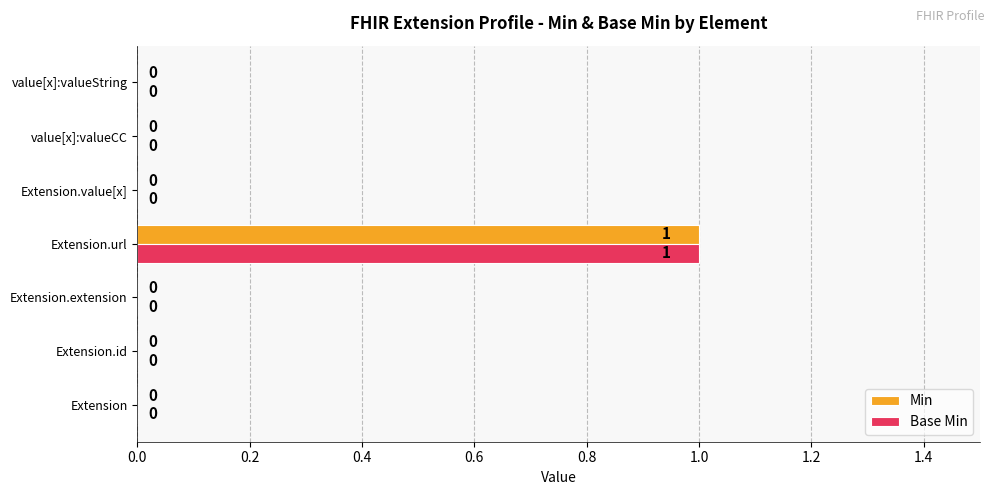

Is it true that Min equals 0 at value[x]:valueString?

True